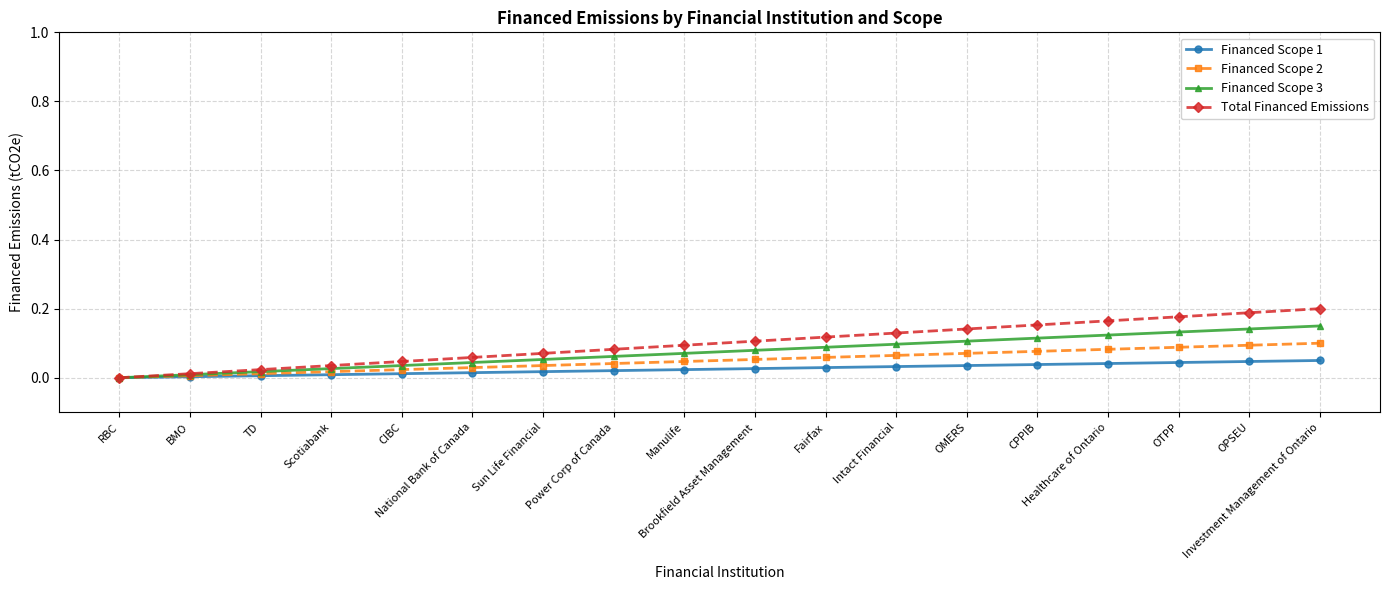

Count the number of data series in this chart.

4